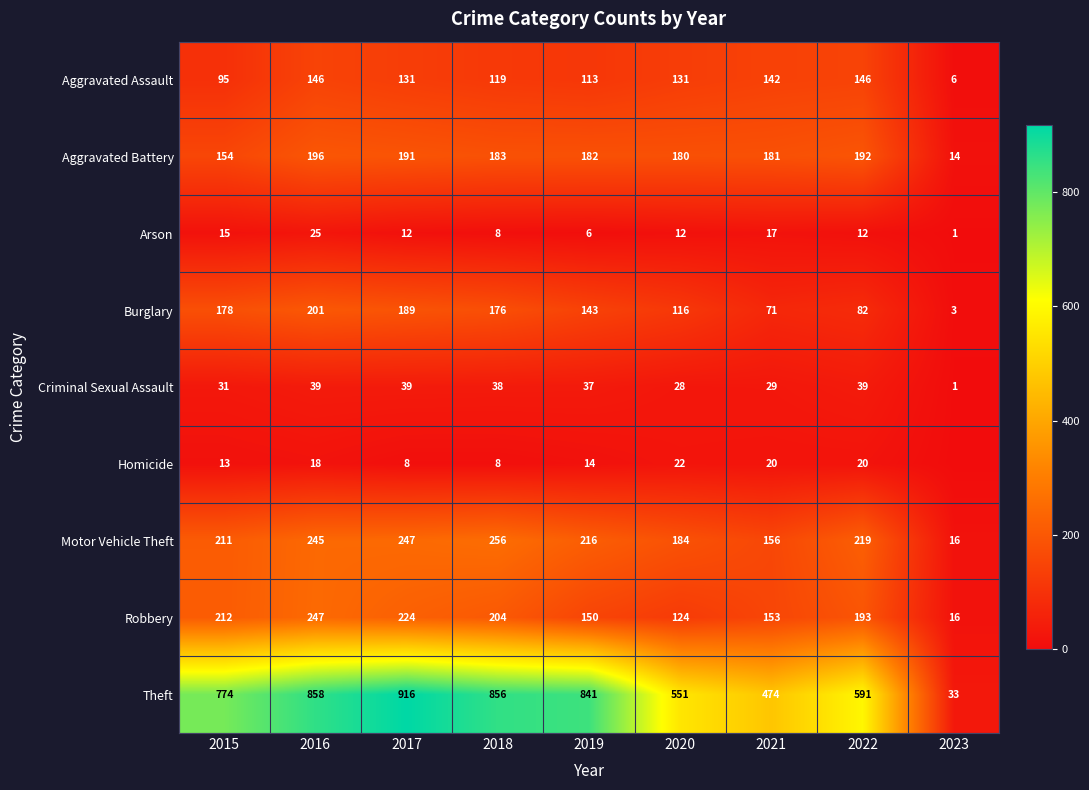

At which category does the chart reach its peak across all series?

2017